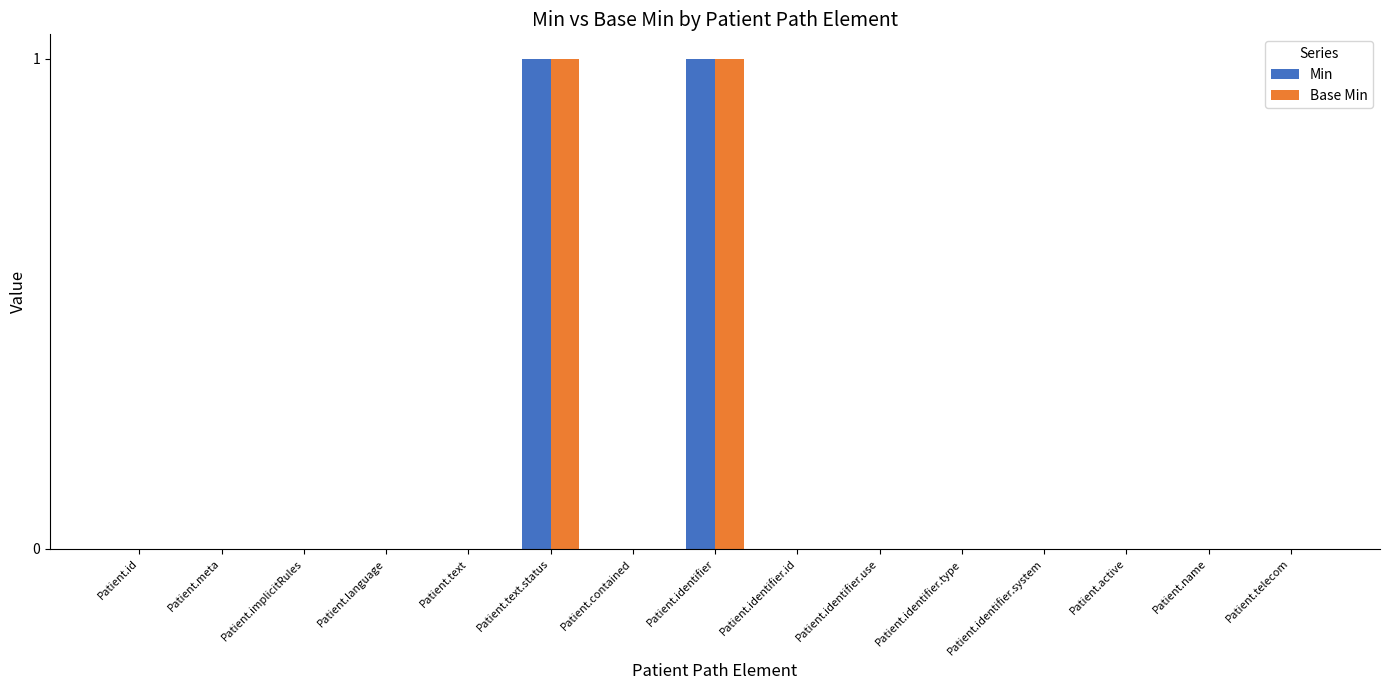

True or false: Base Min has a value of -1 at Patient.meta.

False